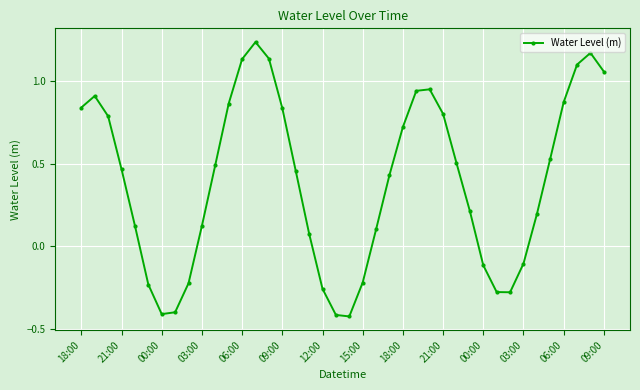

Is this an area chart (filled region under the line)?

No